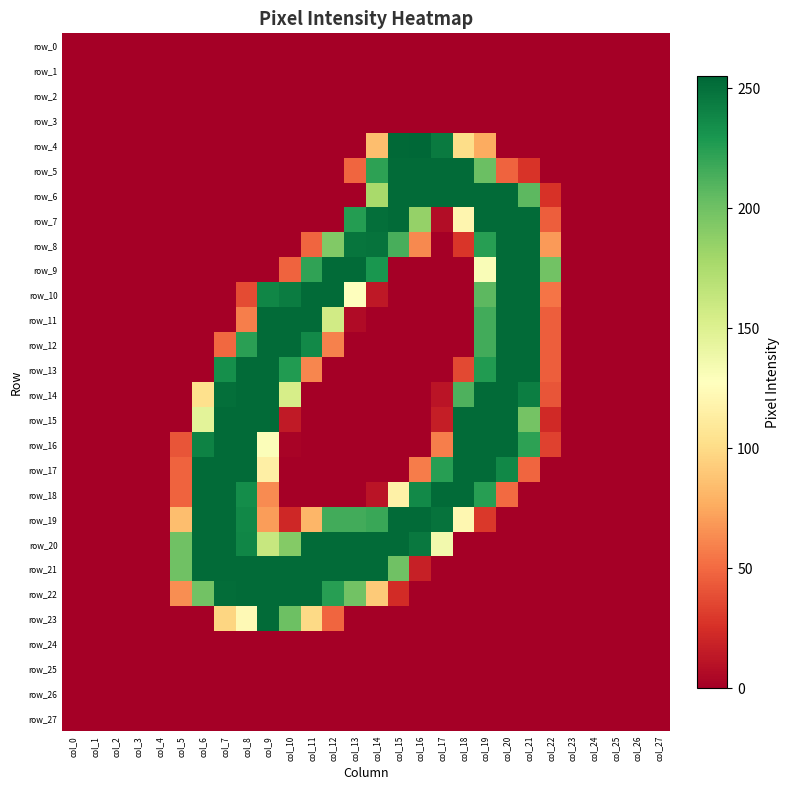

Rank the categories by row_23 value from lowest to highest.

col_0, col_1, col_2, col_3, col_4, col_5, col_6, col_13, col_14, col_15, col_16, col_17, col_18, col_19, col_20, col_21, col_22, col_23, col_24, col_25, col_26, col_27, col_12, col_7, col_11, col_8, col_10, col_9